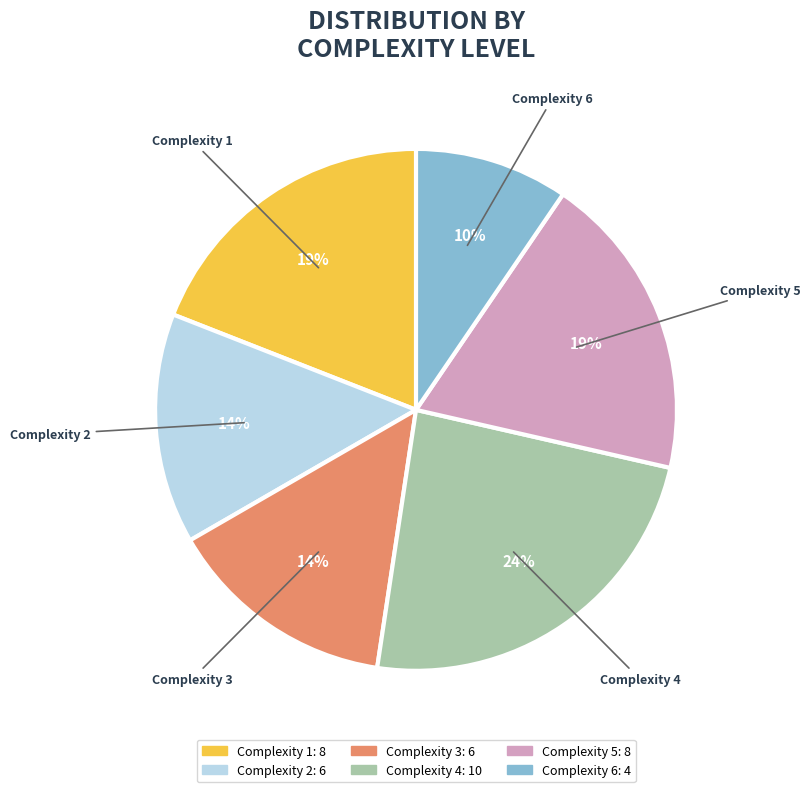

Between Complexity 2 and Complexity 5, which is larger?

Complexity 5